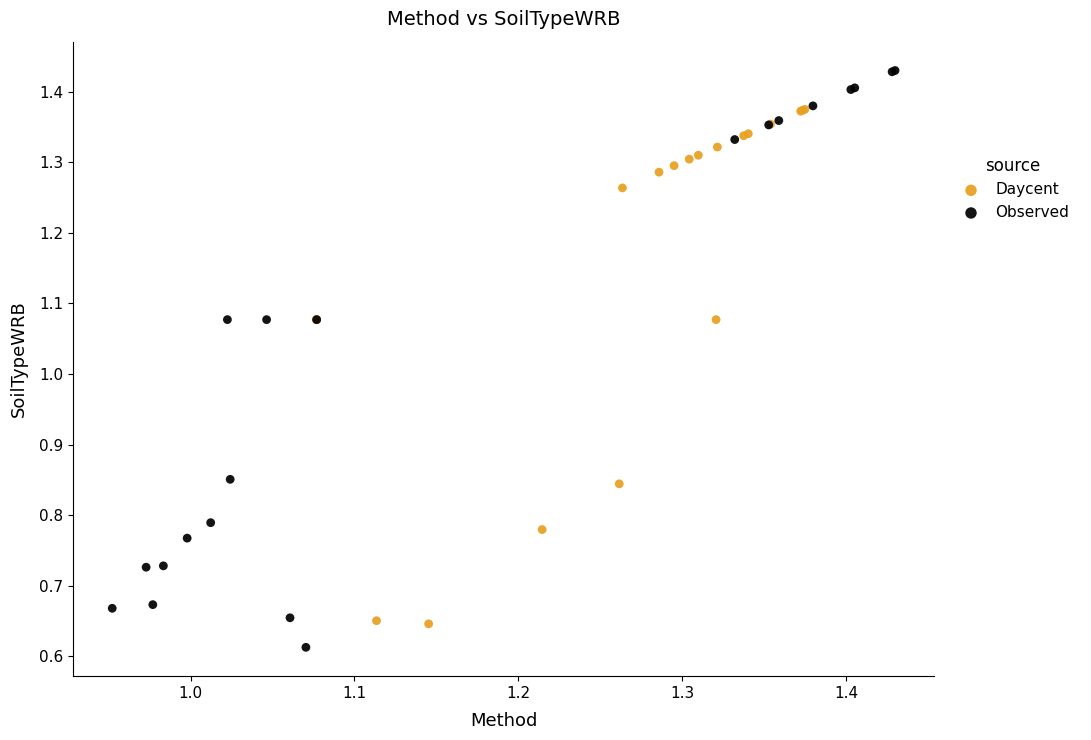

Which series has the widest spread of Y values?

Observed